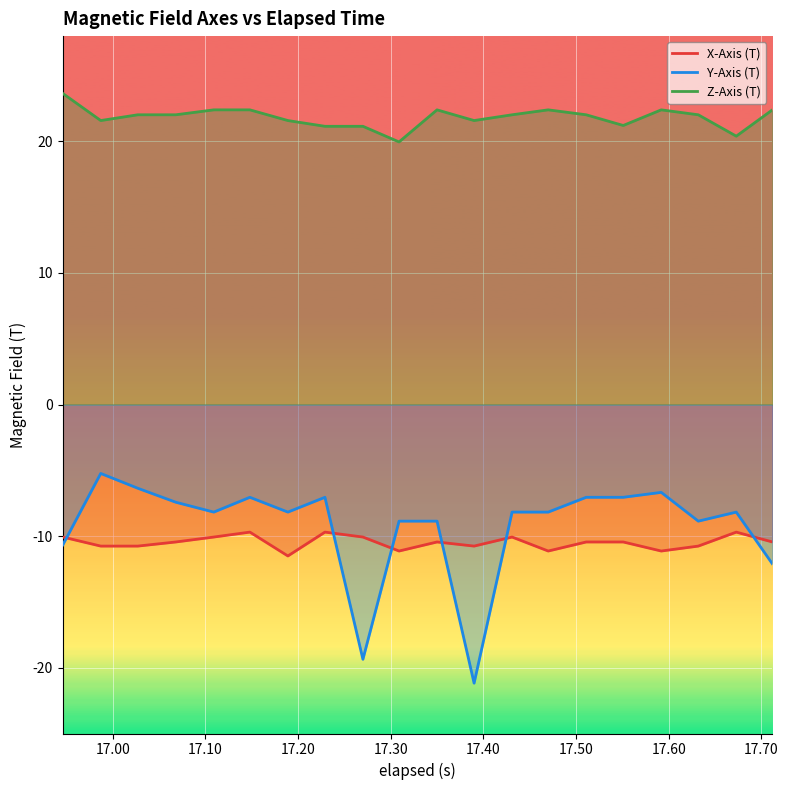

What is the smallest value displayed?

-21.2